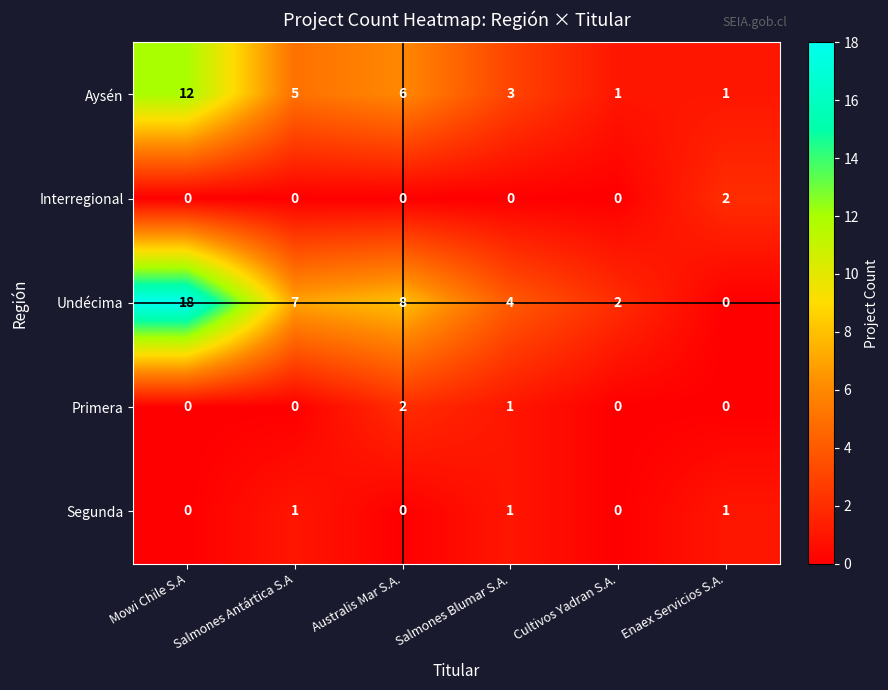

At how many categories does at least one series exceed 9?

1